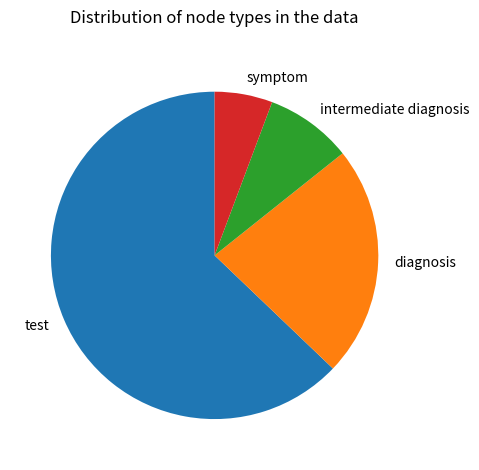

Between test and intermediate diagnosis, which is larger?

test